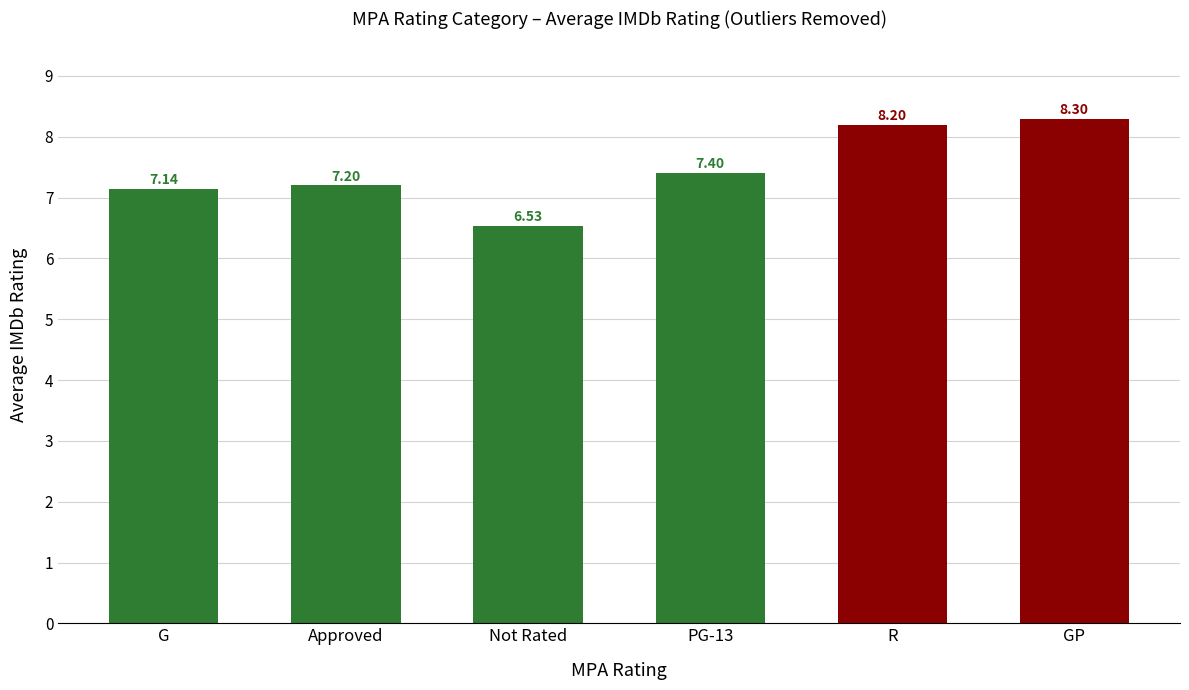

Rank the categories by value from highest to lowest.

GP, R, PG-13, Approved, G, Not Rated